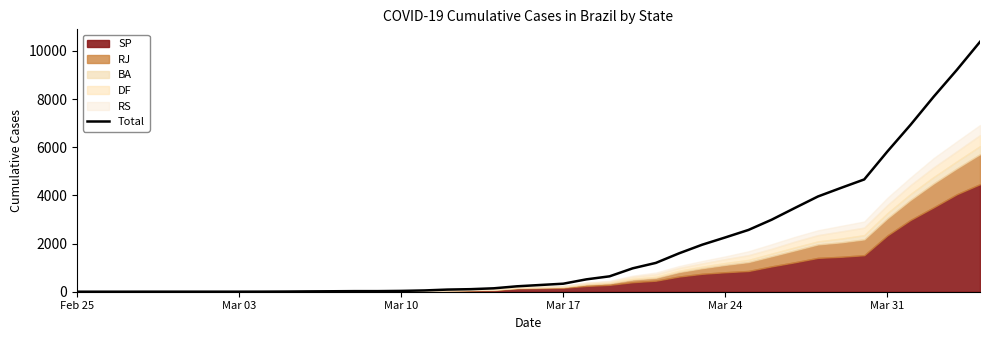

Reading left to right, transcribe all the data shown in this chart.

1	1	1	2	2	2	2	2	3	7	14	19	25	25	34	53	89	106	142	225	279	333	514	639	972	1197	1594	1952	2255	2566	2990	3476	3955	4313	4663	5824	6931	8100	9212	10378